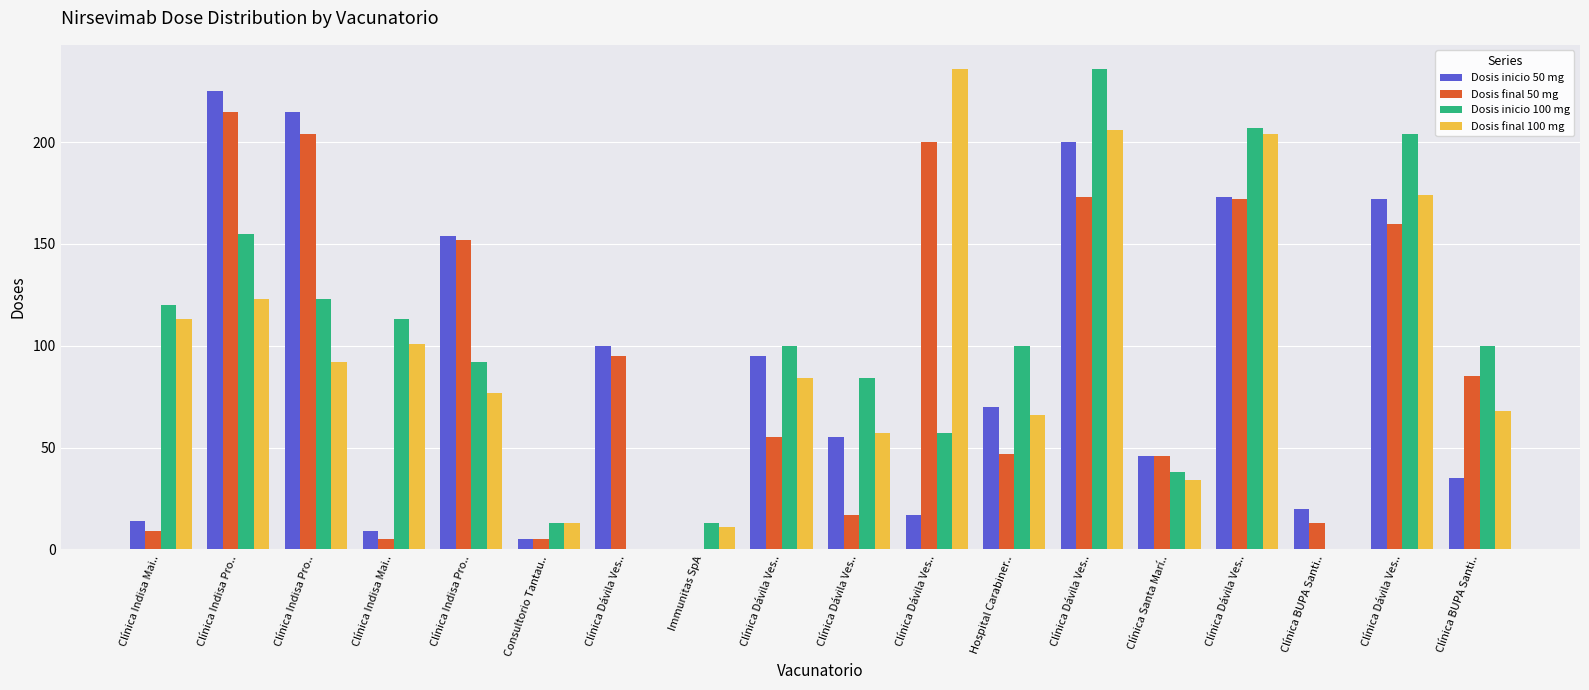

Reading left to right, extract all data points from this chart.

Dosis inicio 50 mg: 14	225	215	9	154	5	100	0	95	55	17	70	200	46	173	20	172	35
Dosis final 50 mg: 9	215	204	5	152	5	95	0	55	17	200	47	173	46	172	13	160	85
Dosis inicio 100 mg: 120	155	123	113	92	13	0	13	100	84	57	100	236	38	207	0	204	100
Dosis final 100 mg: 113	123	92	101	77	13	0	11	84	57	236	66	206	34	204	0	174	68